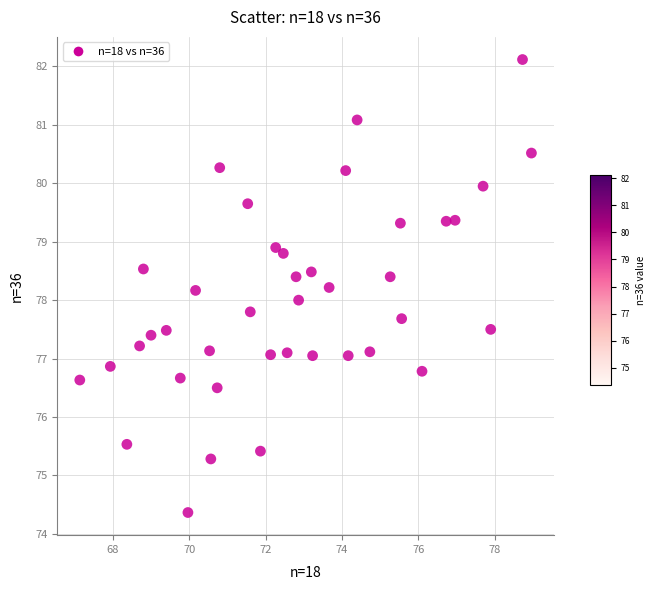

What is the range of X values (max minus min)?

11.8